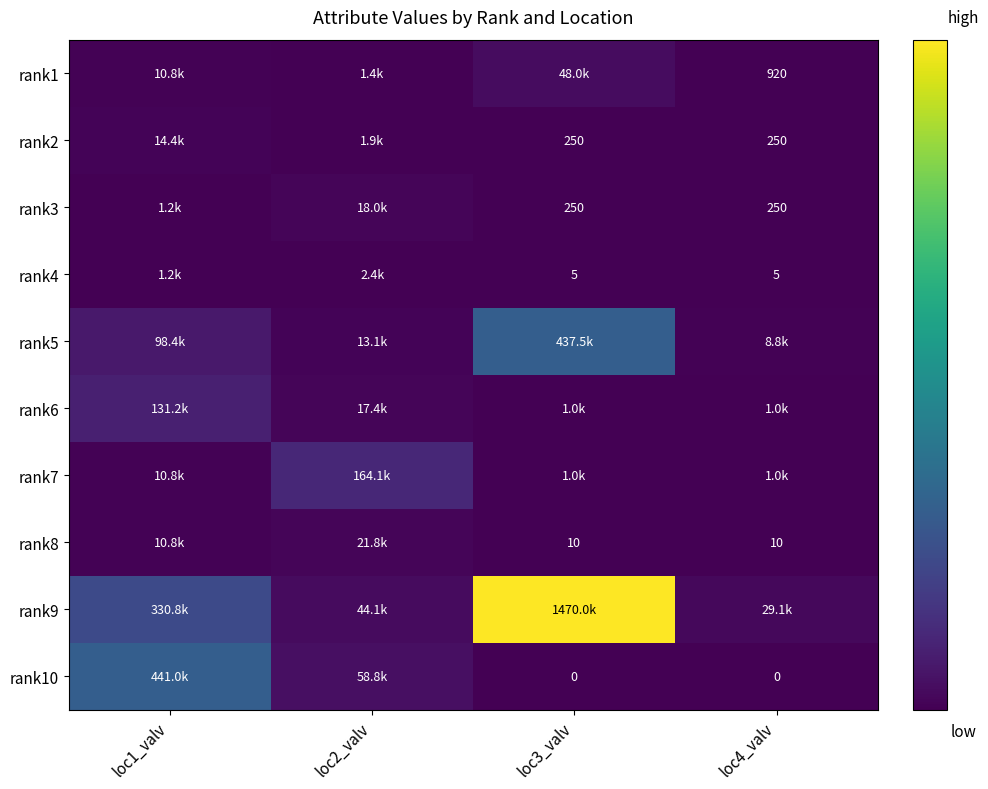

True or false: rank8 has a value of 10 at loc3_valv.

True